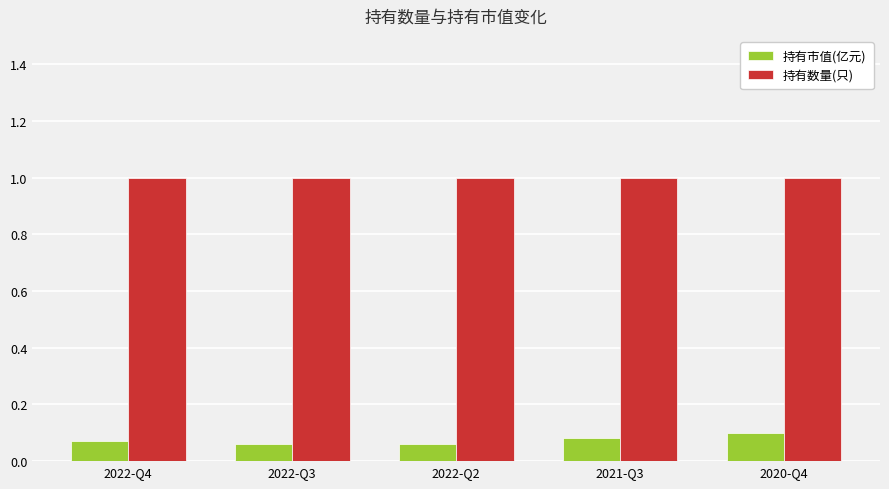

Are the bars grouped side by side (vs. stacked)?

Yes